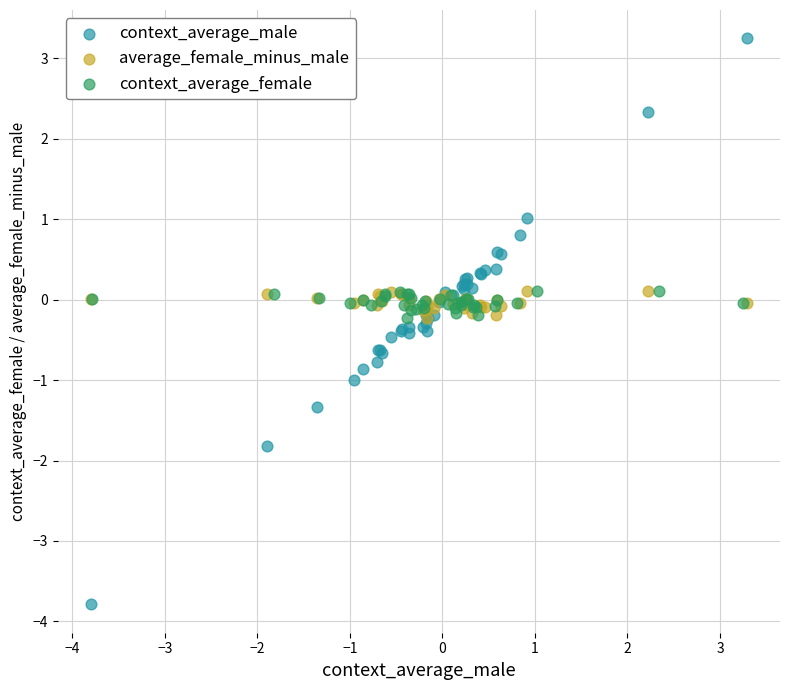

Which series contains the highest Y value?

context_average_male